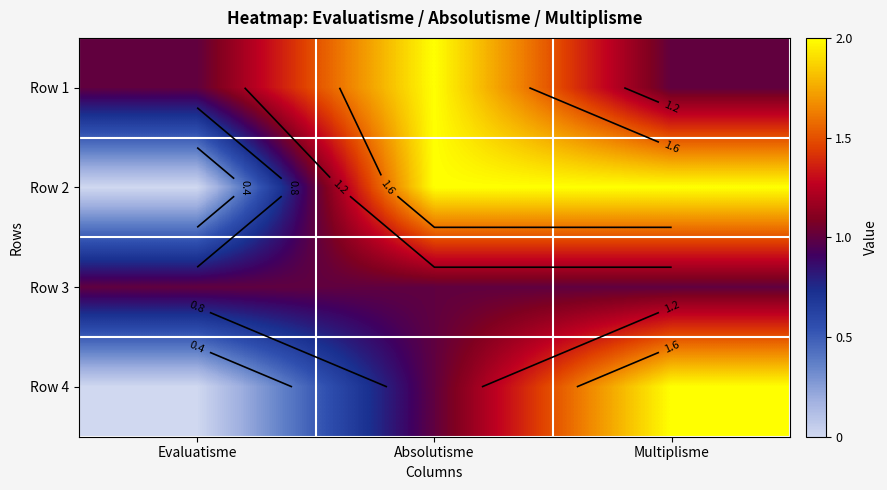

What is the total value across all series at Absolutisme?

6